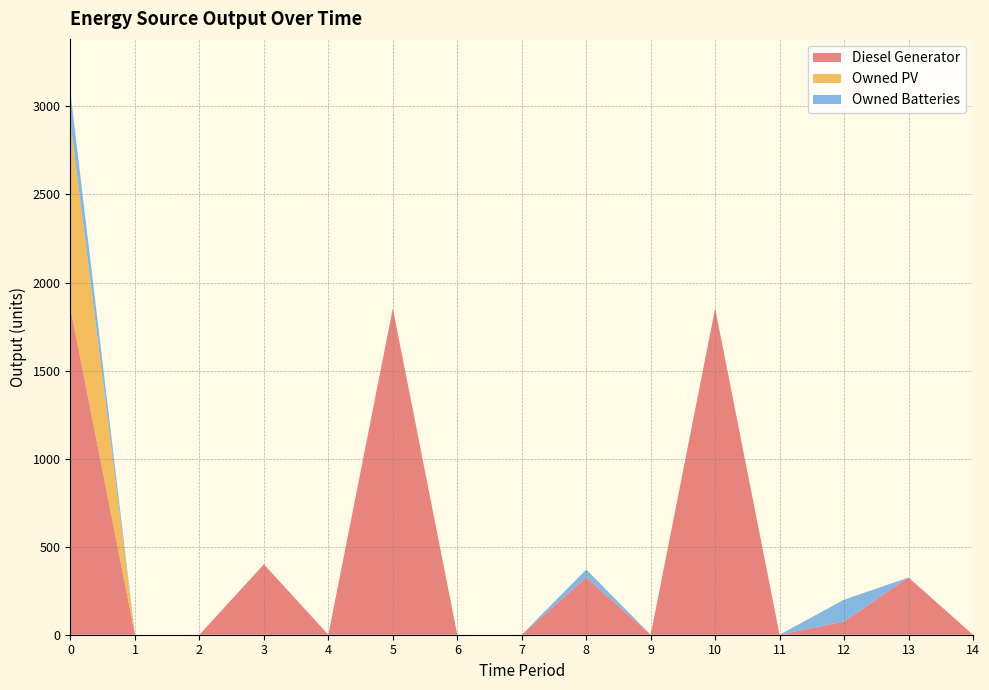

Reading left to right, extract all data points from this chart.

Diesel Generator: 0=1853	1=0	2=0	3=400	4=0	5=1853	6=0	7=0	8=325	9=0	10=1853	11=0	12=75	13=325	14=0
Owned PV: 0=1054	1=0	2=0	3=0	4=0	5=0	6=0	7=0	8=0	9=0	10=0	11=0	12=0	13=0	14=0
Owned Batteries: 0=169	1=0	2=0	3=0	4=0	5=0	6=0	7=0	8=45	9=0	10=0	11=0	12=124	13=0	14=0